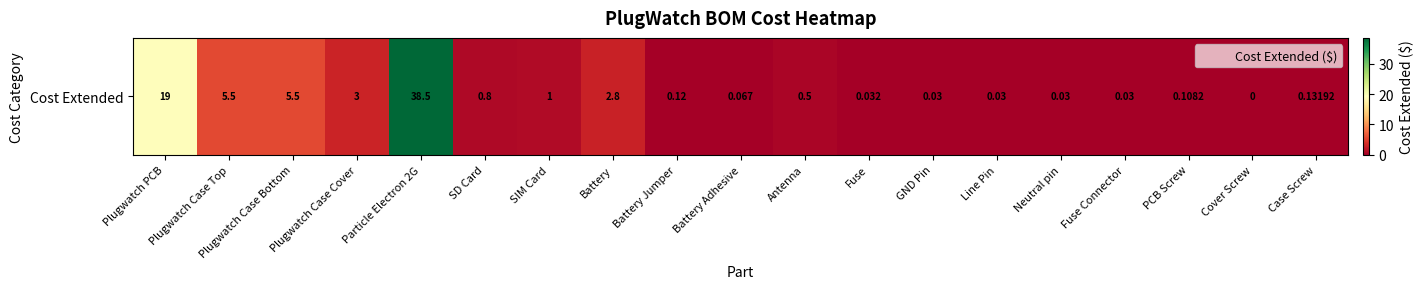

Between SIM Card and Fuse, which is larger?

SIM Card